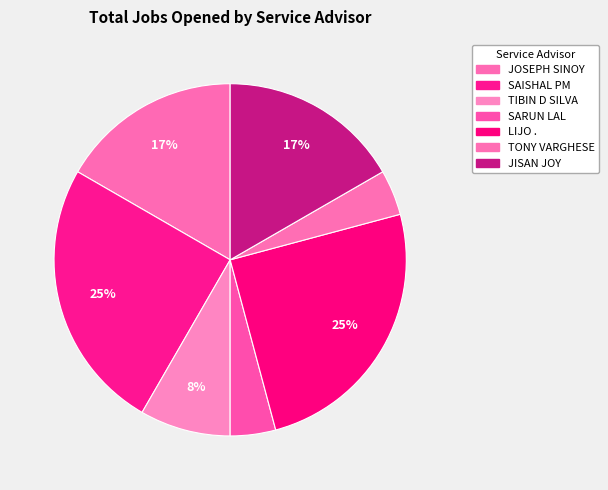

Which slice is the largest?

SAISHAL PM